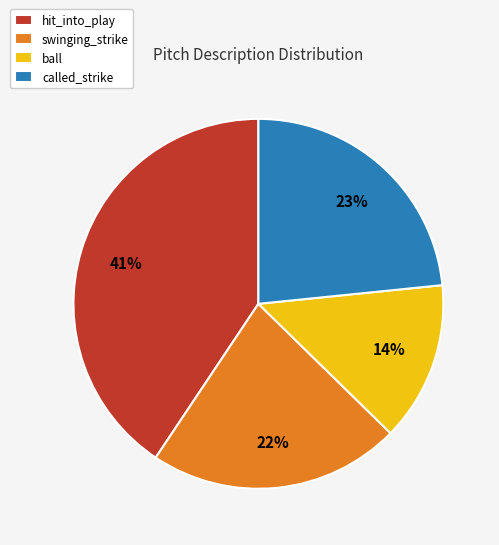

To the nearest percent, what is the difference between the swinging_strike and called_strike slice percentages?

1%